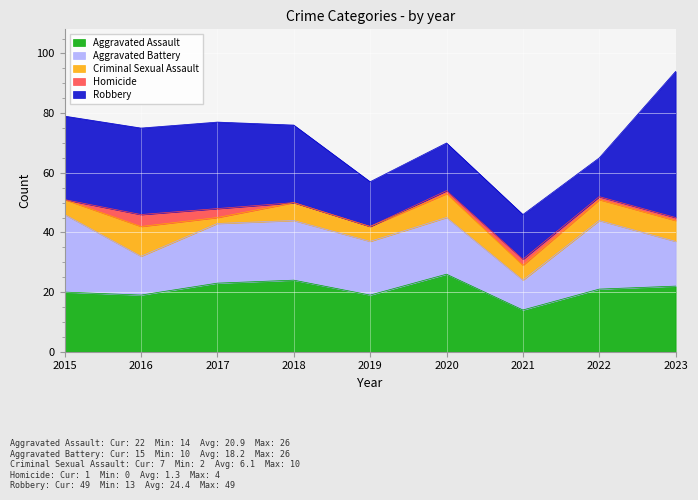

Which series has the largest total across all categories?

Robbery